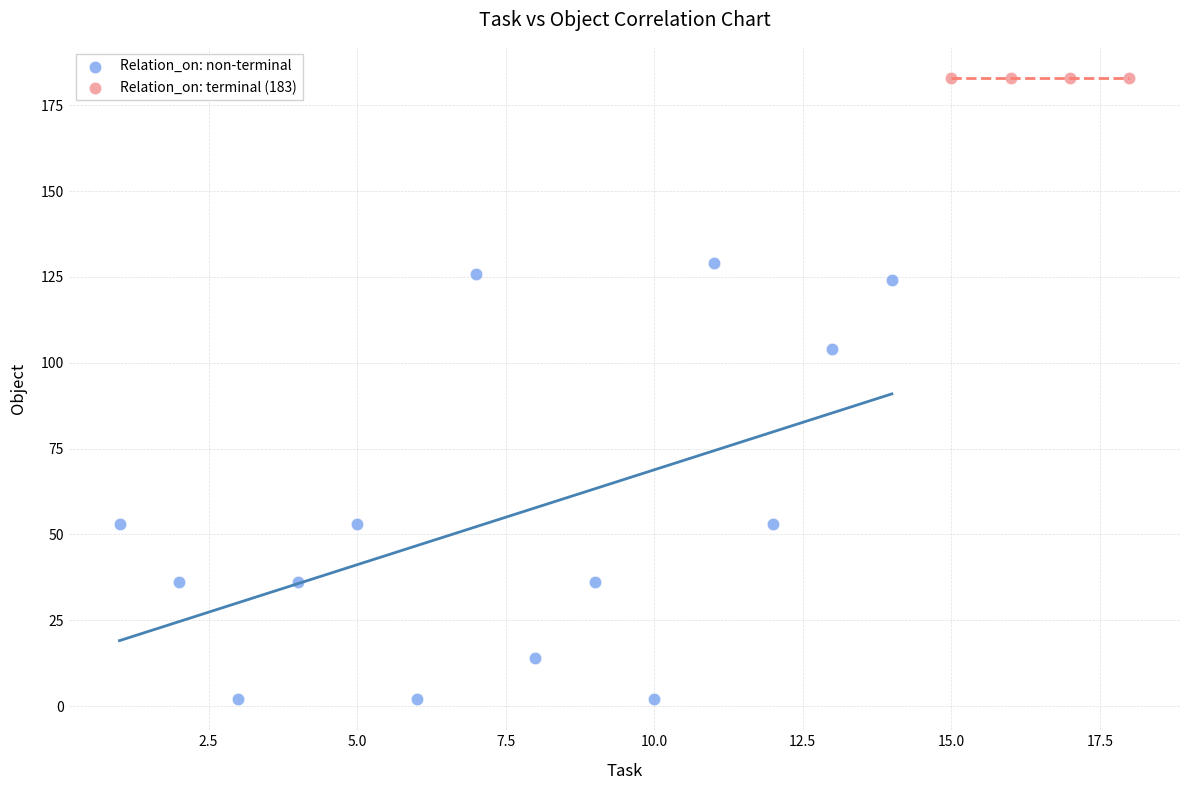

Which series contains the highest Y value?

Relation_on: terminal (183)